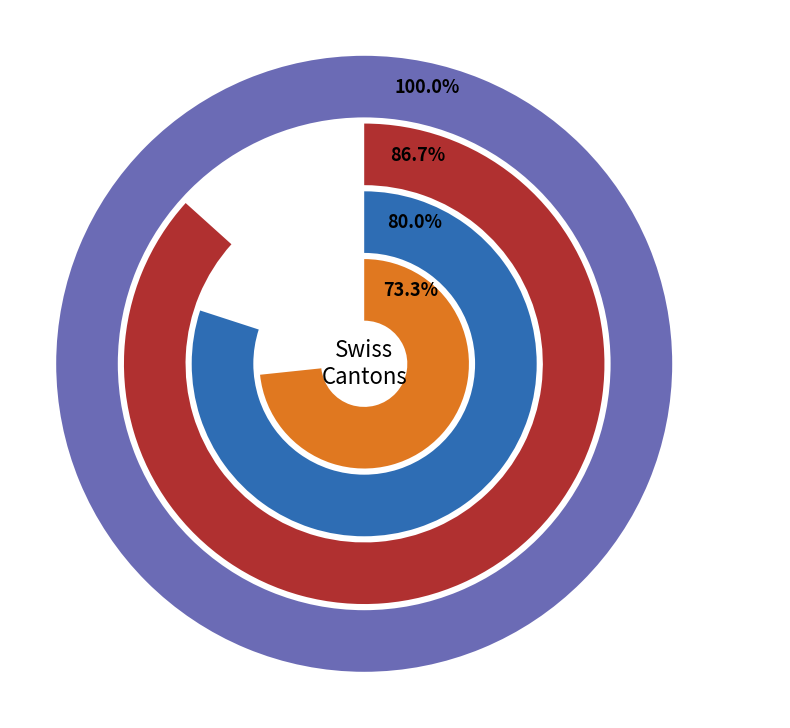

To the nearest percent, what portion does 19 represent?

2%